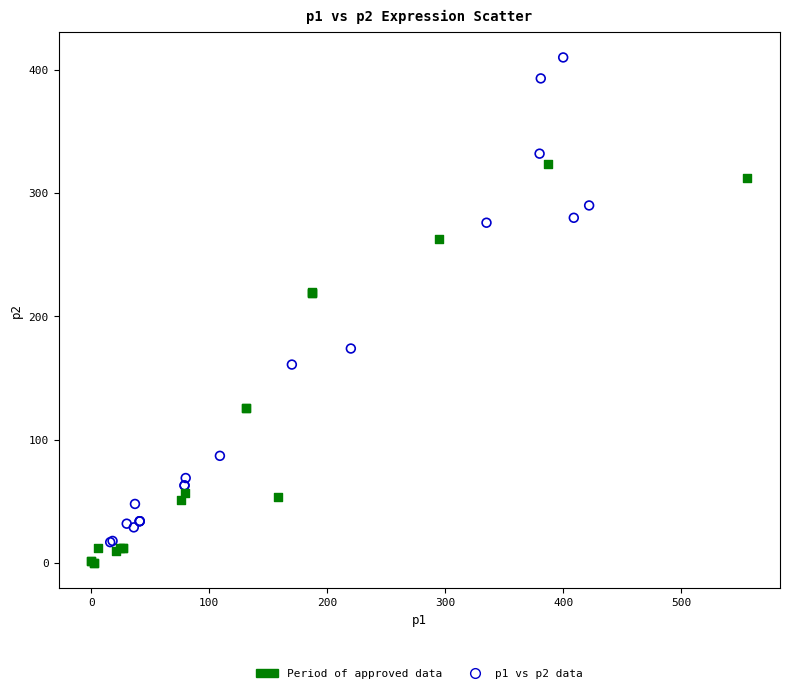

What are all the series names shown in the legend?

Period of approved data, p1 vs p2 data